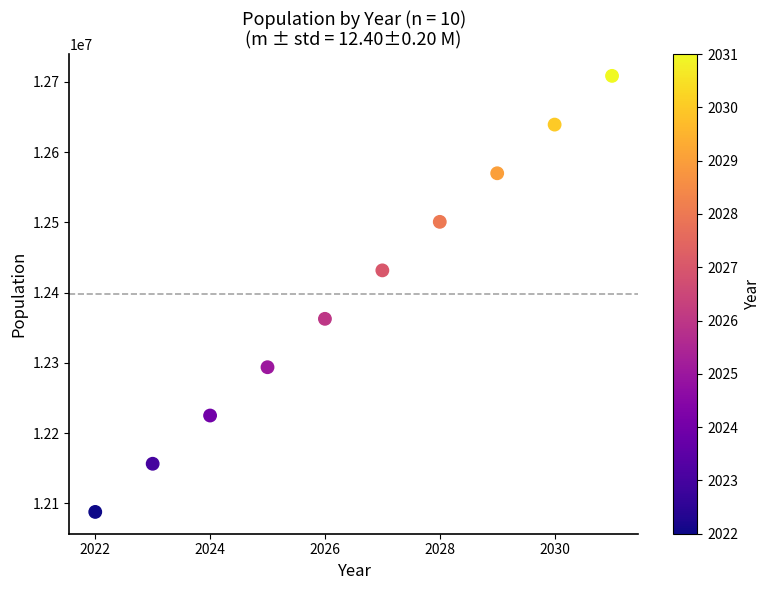

What is the average X value?

2026